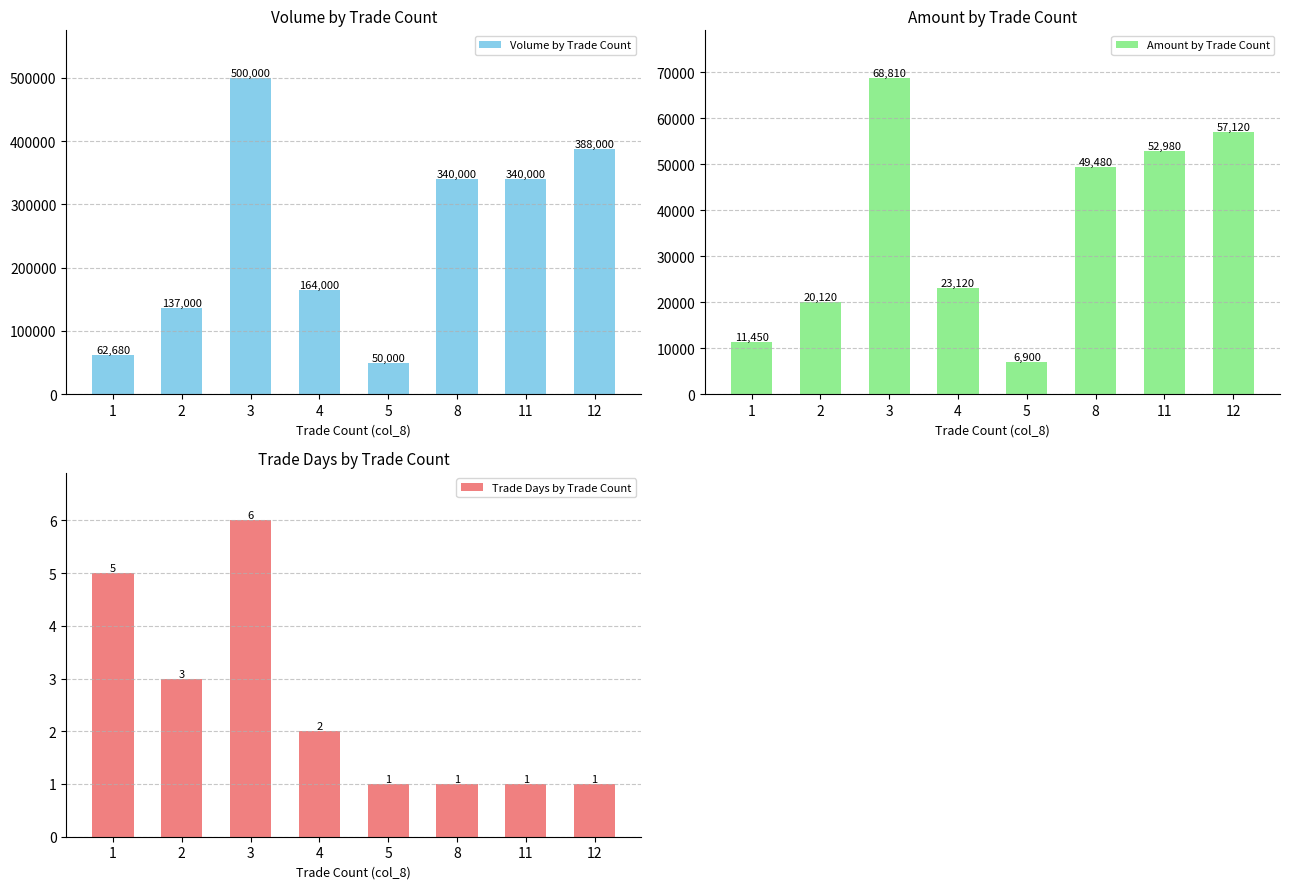

What are all the series names shown in the legend?

Volume by Trade Count, Amount by Trade Count, Trade Days by Trade Count